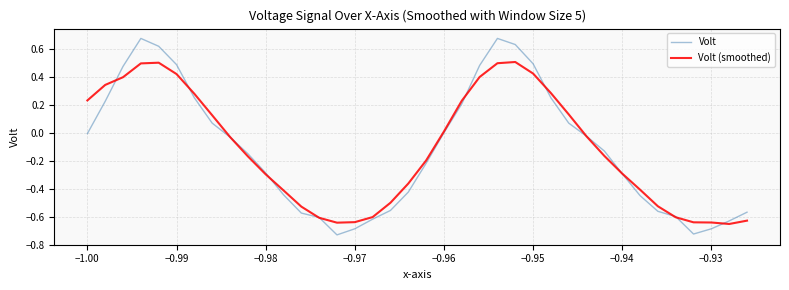

List the series in order of their peak value, highest first.

Volt, Volt (smoothed)